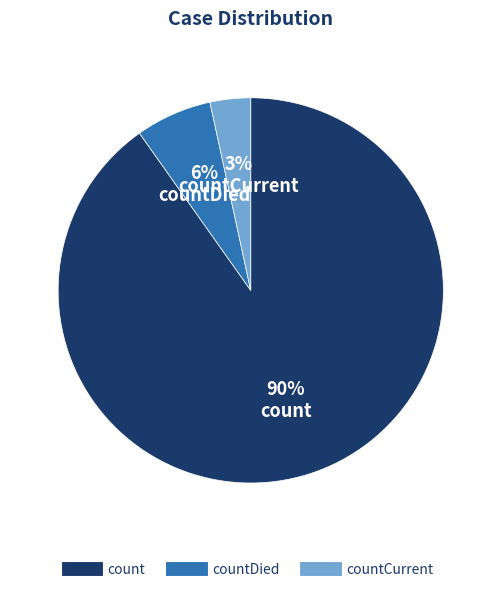

Is there a majority slice in this chart?

Yes